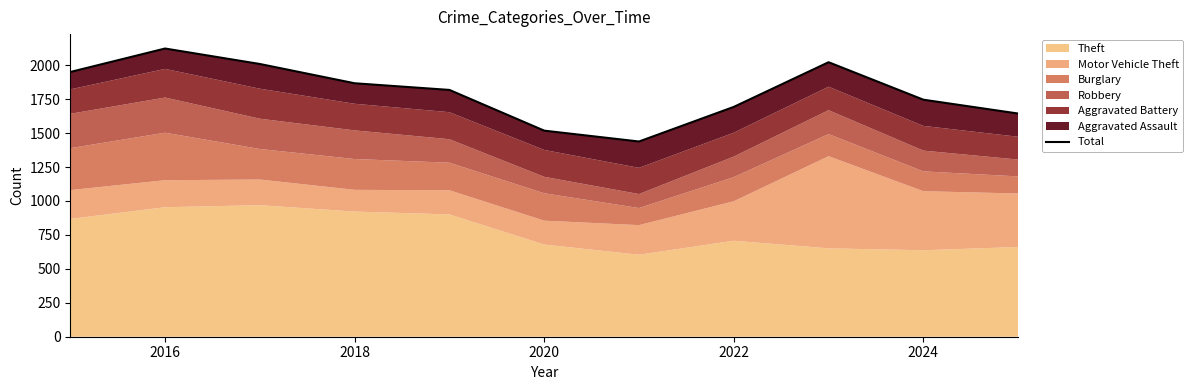

How many values exceed 1818?

5